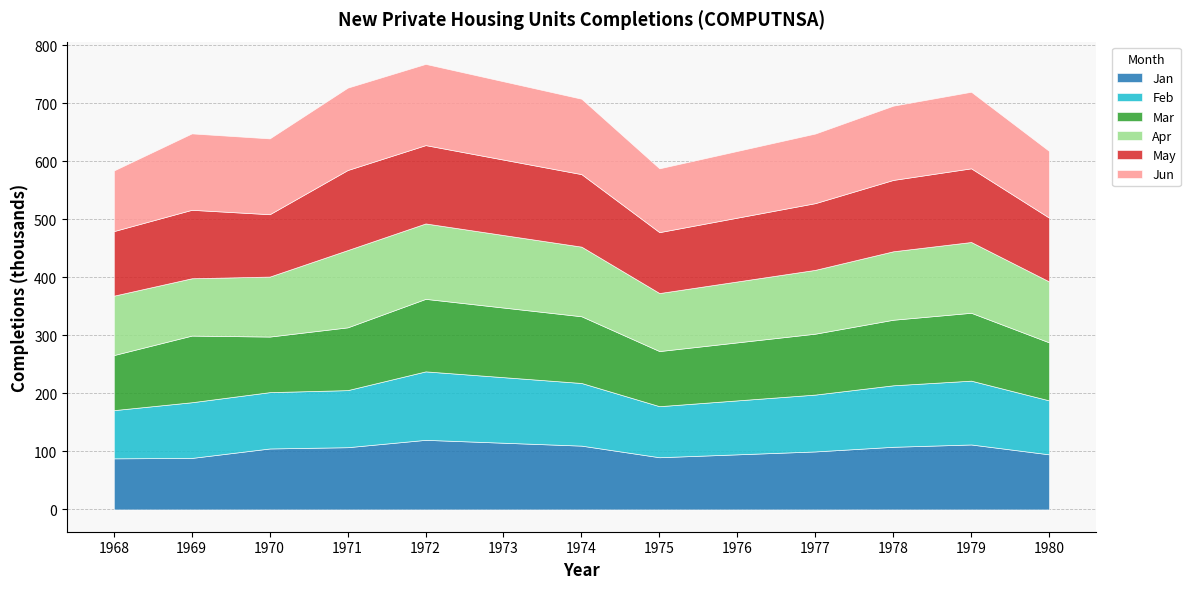

How many distinct data groups are displayed?

6